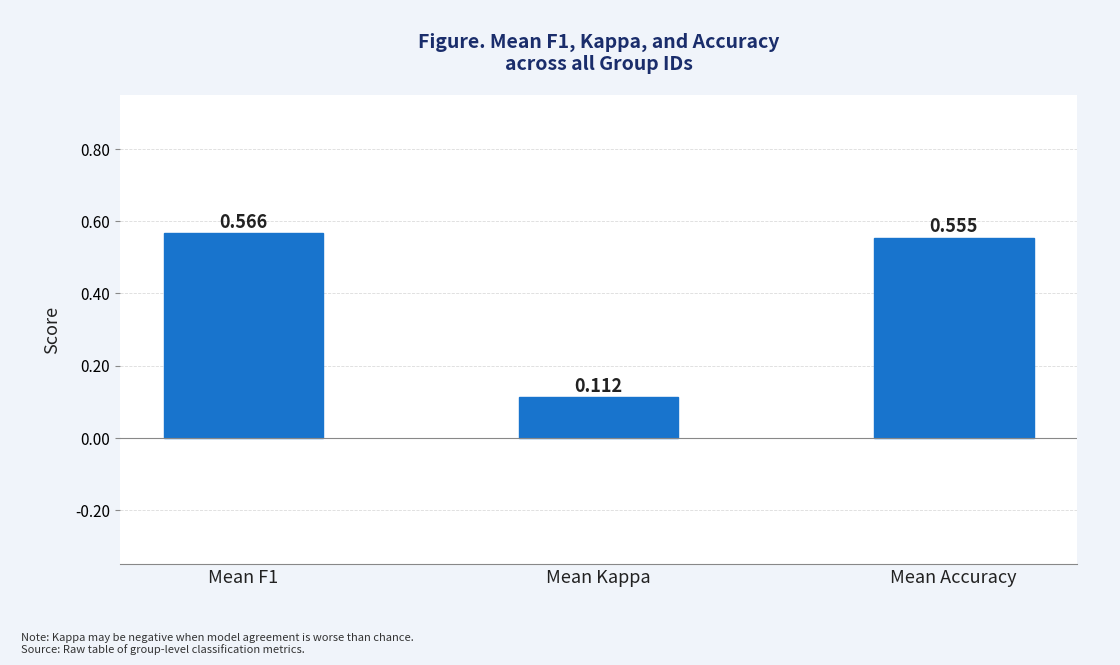

The value at Mean F1 is 0.4. True or false?

False